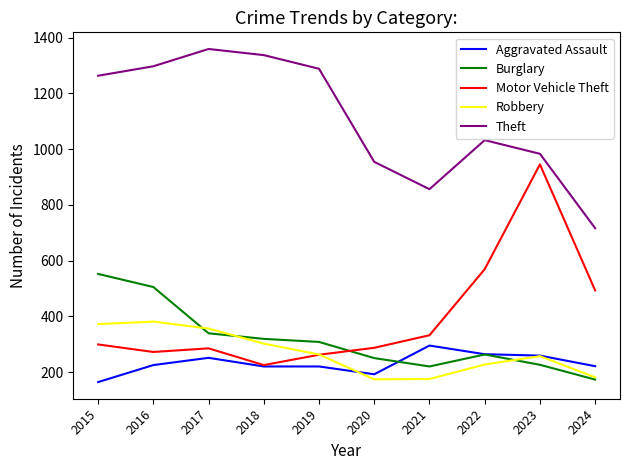

True or false: Burglary and Theft intersect in this chart.

False